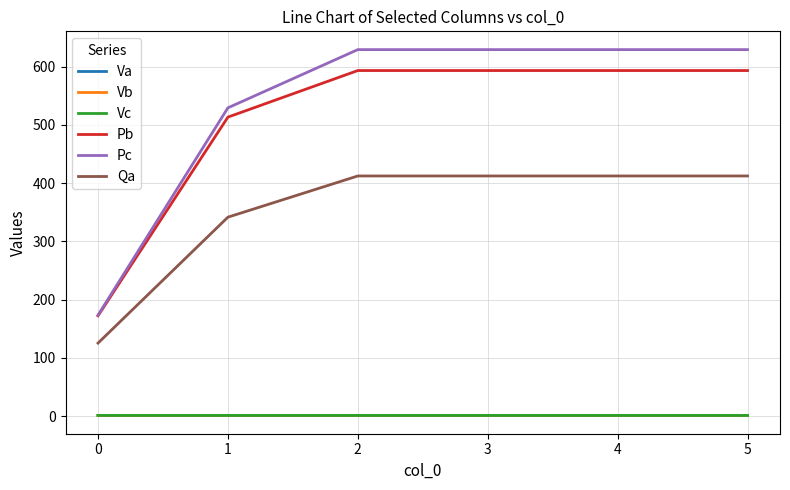

What is the maximum value shown in the chart?

629.4